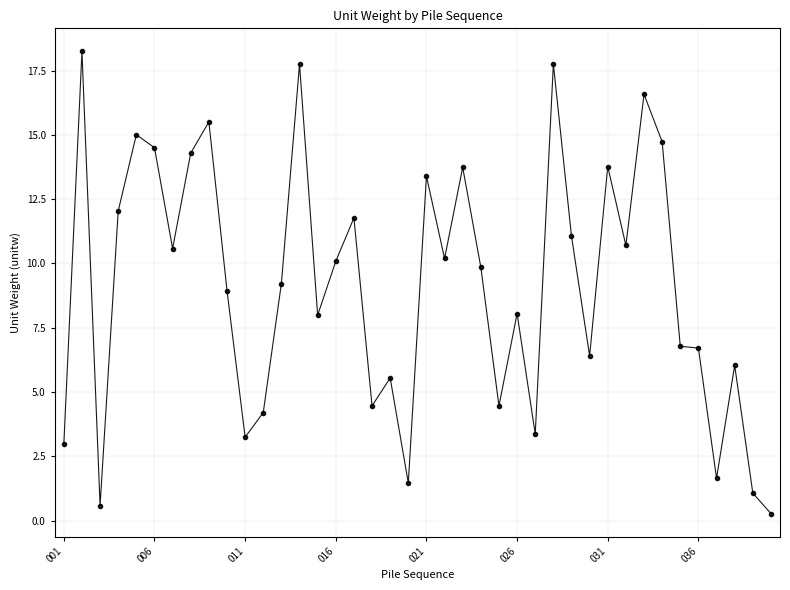

What is the maximum value shown in the chart?

18.2